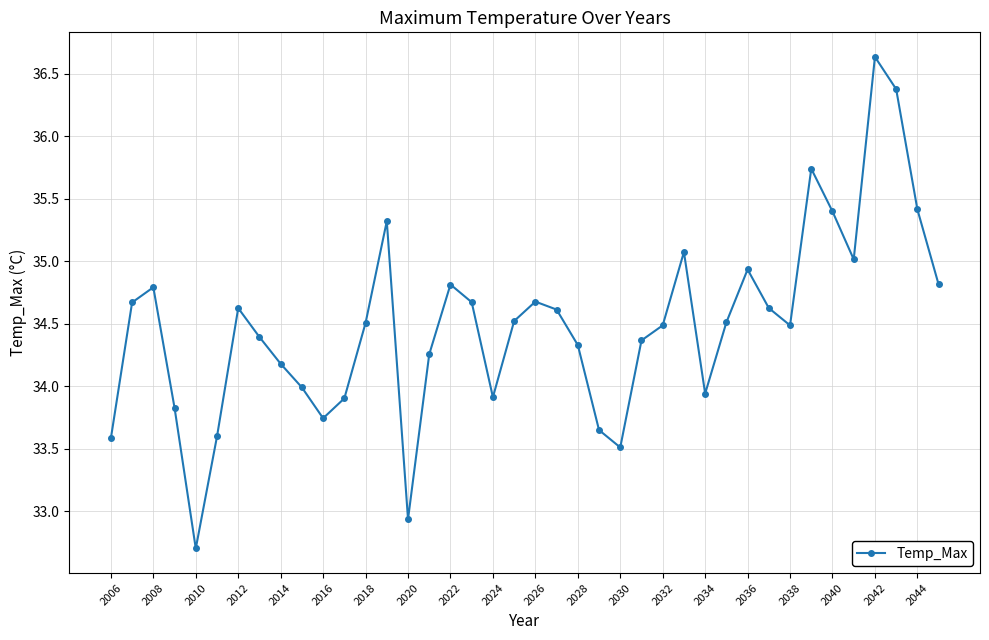

How many points are lower than both their immediate neighbors (excluding endpoints)?

8